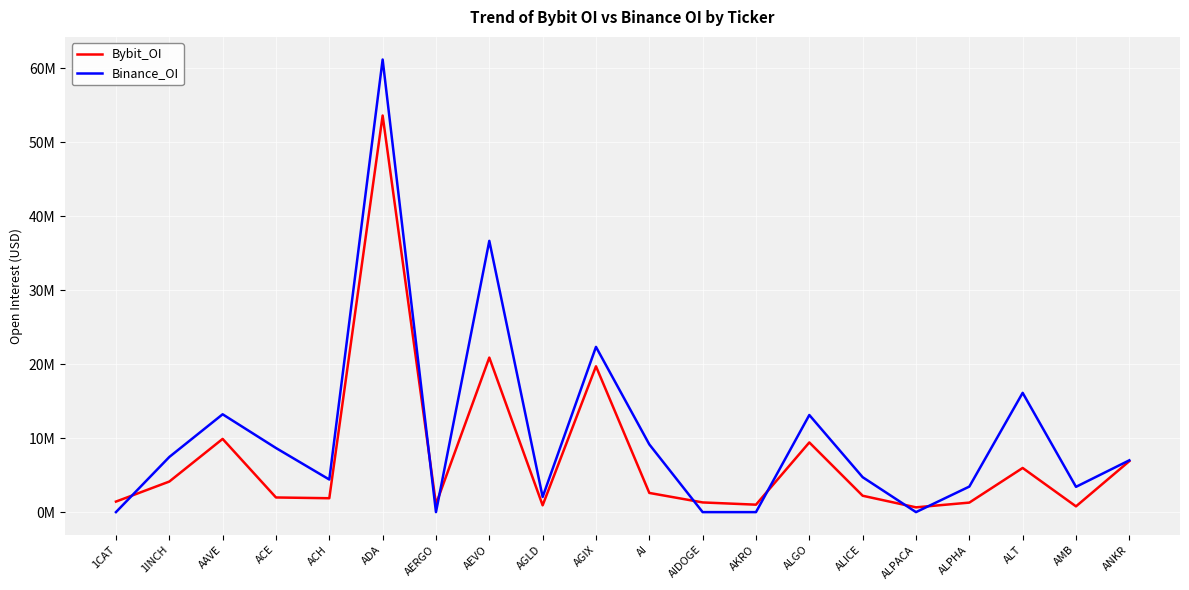

Is it true that Binance_OI equals 10722405 at 1INCH?

False